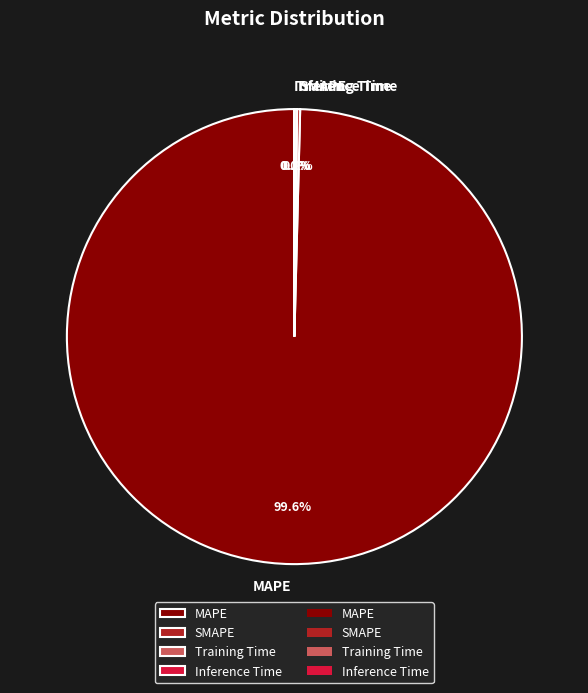

Is there any slice that represents more than half of the pie?

Yes